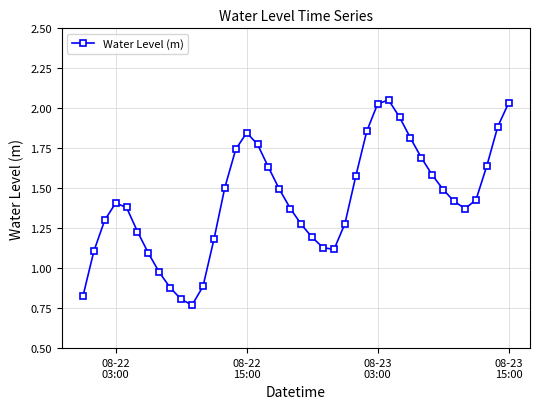

How many lines are shown in the chart?

1